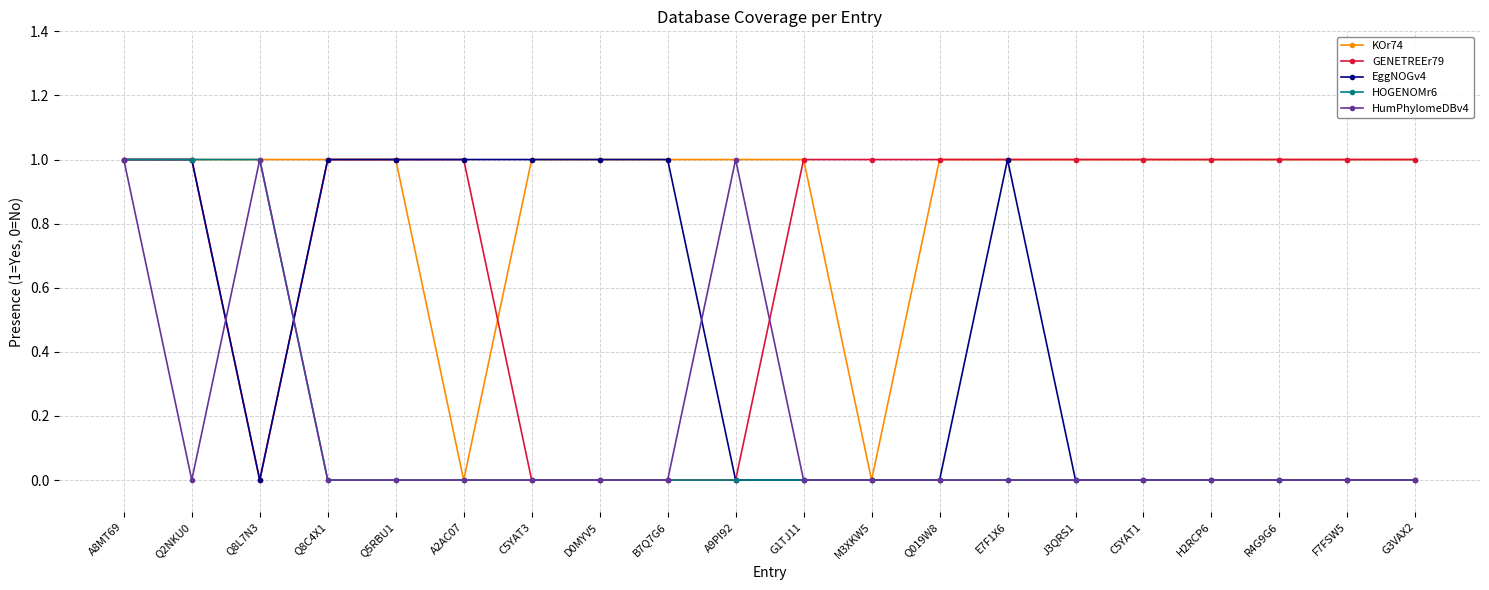

True or false: HumPhylomeDBv4 has a value of 0 at Q5RBU1.

True